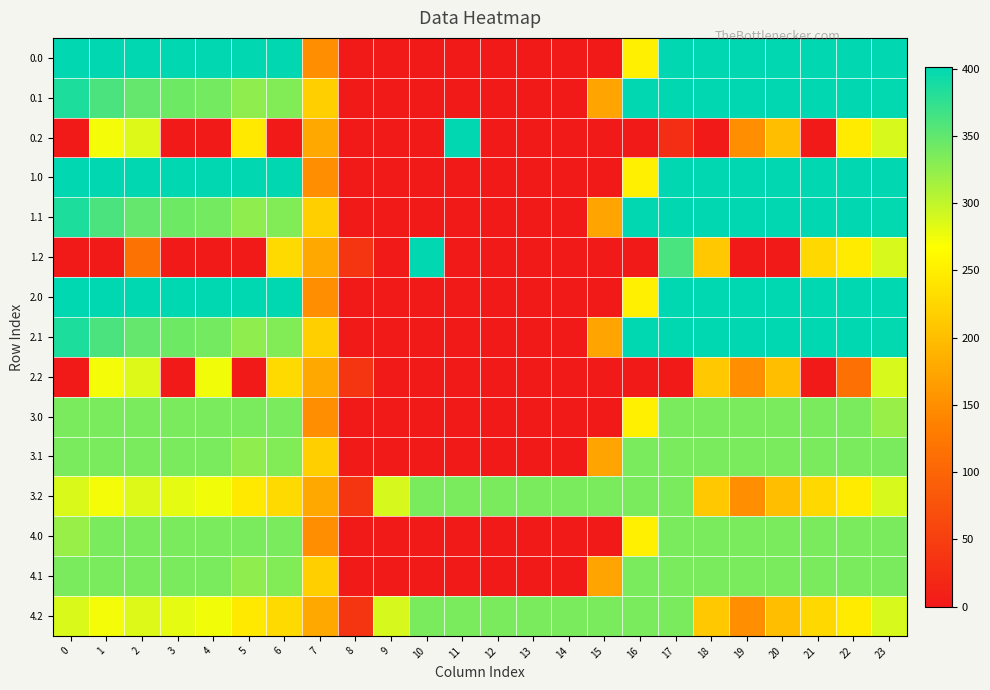

Reading left to right, transcribe all the data shown in this chart.

0.0: 0=400.0	1=400.0	2=400.0	3=400.0	4=400.0	5=400.0	6=400.0	7=150.1	8=0.0	9=0.0	10=0.0	11=0.0	12=0.0	13=0.0	14=0.0	15=0.0	16=250.9	17=400.0	18=400.0	19=400.0	20=400.0	21=400.0	22=400.0	23=400.0
0.1: 0=384.6	1=361.1	2=347.9	3=342.7	4=339.6	5=325.7	6=332.2	7=217.1	8=0.0	9=0.0	10=0.0	11=0.0	12=0.0	13=0.0	14=0.0	15=173.1	16=400.0	17=400.0	18=400.0	19=400.0	20=400.0	21=400.0	22=400.0	23=399.4
0.2: 0=0.0	1=272.7	2=285.5	3=0.0	4=0.0	5=245.0	6=0.0	7=176.6	8=0.0	9=0.0	10=0.0	11=400.0	12=0.0	13=0.0	14=0.0	15=0.0	16=0.0	17=27.4	18=0.0	19=151.0	20=199.2	21=0.0	22=247.4	23=287.5
1.0: 0=400.0	1=400.0	2=400.0	3=400.0	4=400.0	5=400.0	6=400.0	7=150.1	8=0.0	9=0.0	10=0.0	11=0.0	12=0.0	13=0.0	14=0.0	15=0.0	16=250.9	17=400.0	18=400.0	19=400.0	20=400.0	21=400.0	22=400.0	23=400.0
1.1: 0=384.6	1=361.1	2=347.9	3=342.7	4=339.6	5=325.7	6=332.2	7=217.1	8=0.0	9=0.0	10=0.0	11=0.0	12=0.0	13=0.0	14=0.0	15=173.1	16=400.0	17=400.0	18=400.0	19=400.0	20=400.0	21=400.0	22=400.0	23=399.4
1.2: 0=0.0	1=0.0	2=118.1	3=0.0	4=0.0	5=0.0	6=228.8	7=176.6	8=35.3	9=0.0	10=400.0	11=0.0	12=0.0	13=0.0	14=0.0	15=0.0	16=0.0	17=362.4	18=210.0	19=0.0	20=0.0	21=226.4	22=247.4	23=287.5
2.0: 0=401.0	1=401.0	2=401.0	3=401.0	4=401.0	5=401.0	6=401.0	7=150.1	8=0.0	9=0.0	10=0.0	11=0.0	12=0.0	13=0.0	14=0.0	15=0.0	16=250.9	17=401.0	18=401.0	19=401.0	20=401.0	21=401.0	22=401.0	23=401.0
2.1: 0=384.6	1=361.1	2=347.9	3=342.7	4=339.6	5=325.7	6=332.2	7=217.1	8=0.0	9=0.0	10=0.0	11=0.0	12=0.0	13=0.0	14=0.0	15=173.1	16=401.0	17=401.0	18=401.0	19=400.2	20=401.0	21=401.0	22=401.0	23=399.4
2.2: 0=0.0	1=272.7	2=285.5	3=0.0	4=274.4	5=0.0	6=228.8	7=176.6	8=35.3	9=0.0	10=0.0	11=0.0	12=0.0	13=0.0	14=0.0	15=0.0	16=0.0	17=0.0	18=210.0	19=151.0	20=199.2	21=0.0	22=114.1	23=287.5
3.0: 0=336.0	1=336.0	2=336.0	3=336.0	4=336.0	5=336.0	6=336.0	7=150.1	8=0.0	9=0.0	10=0.0	11=0.0	12=0.0	13=0.0	14=0.0	15=0.0	16=250.9	17=336.0	18=336.0	19=336.0	20=336.0	21=336.0	22=336.0	23=321.7
3.1: 0=336.0	1=336.0	2=336.0	3=336.0	4=336.0	5=325.7	6=332.2	7=217.1	8=0.0	9=0.0	10=0.0	11=0.0	12=0.0	13=0.0	14=0.0	15=173.1	16=336.0	17=336.0	18=336.0	19=336.0	20=336.0	21=336.0	22=336.0	23=336.0
3.2: 0=287.1	1=272.7	2=285.5	3=281.0	4=274.4	5=245.0	6=228.8	7=176.6	8=35.3	9=288.5	10=336.0	11=336.0	12=336.0	13=336.0	14=336.0	15=336.0	16=336.0	17=336.0	18=210.0	19=151.0	20=199.2	21=226.4	22=247.4	23=287.5
4.0: 0=321.7	1=336.0	2=336.0	3=336.0	4=336.0	5=336.0	6=336.0	7=150.1	8=0.0	9=0.0	10=0.0	11=0.0	12=0.0	13=0.0	14=0.0	15=0.0	16=250.9	17=336.0	18=336.0	19=336.0	20=336.0	21=336.0	22=336.0	23=336.0
4.1: 0=336.0	1=336.0	2=336.0	3=336.0	4=336.0	5=325.7	6=332.2	7=217.1	8=0.0	9=0.0	10=0.0	11=0.0	12=0.0	13=0.0	14=0.0	15=173.1	16=336.0	17=336.0	18=336.0	19=336.0	20=336.0	21=336.0	22=336.0	23=336.0
4.2: 0=287.1	1=272.7	2=285.5	3=281.0	4=274.4	5=245.0	6=228.8	7=176.6	8=35.3	9=288.5	10=336.0	11=336.0	12=336.0	13=336.0	14=336.0	15=336.0	16=336.0	17=336.0	18=210.0	19=151.0	20=199.2	21=226.4	22=247.4	23=287.5